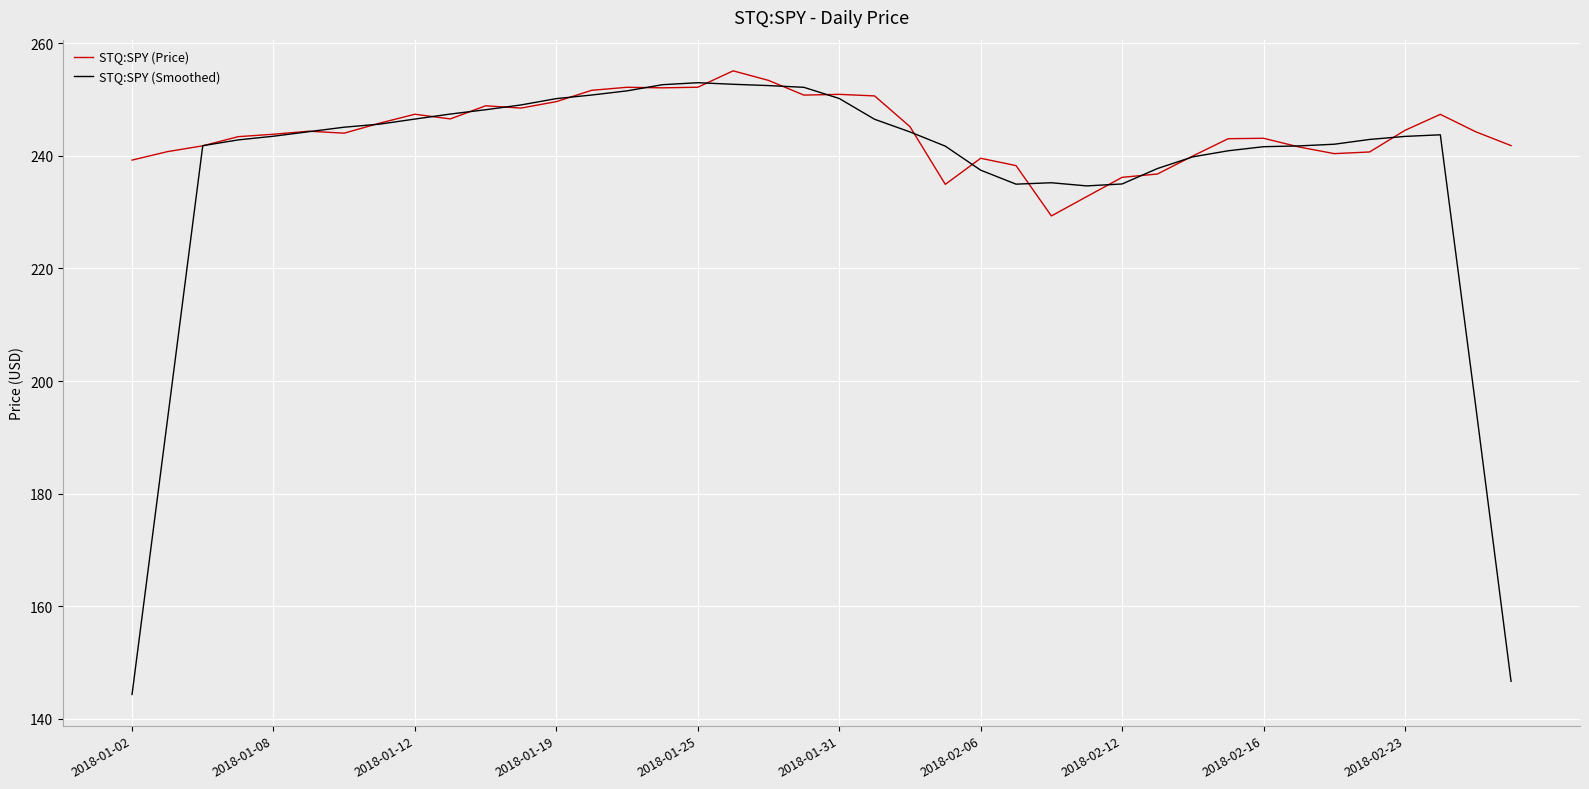

How many lines are shown in the chart?

2